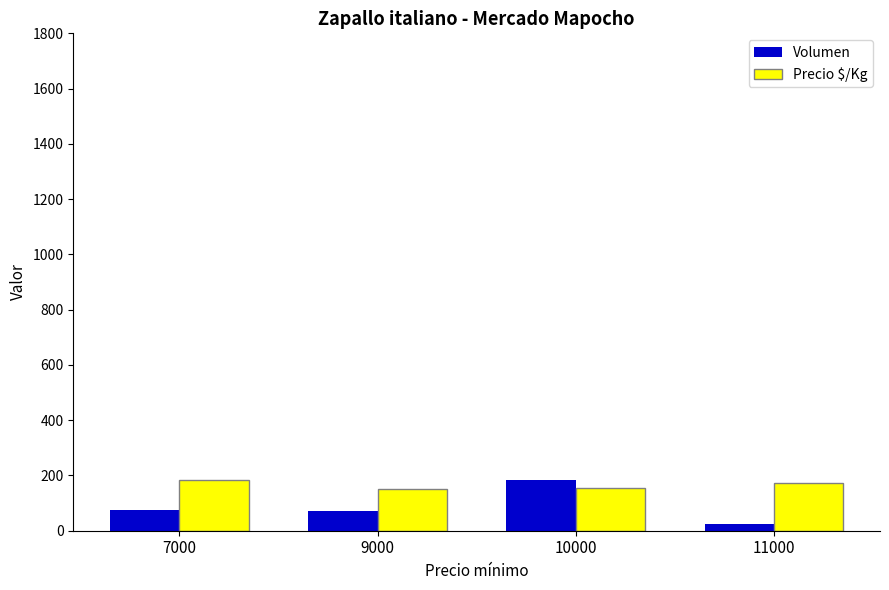

What is the average value of the Precio $/Kg series?

165